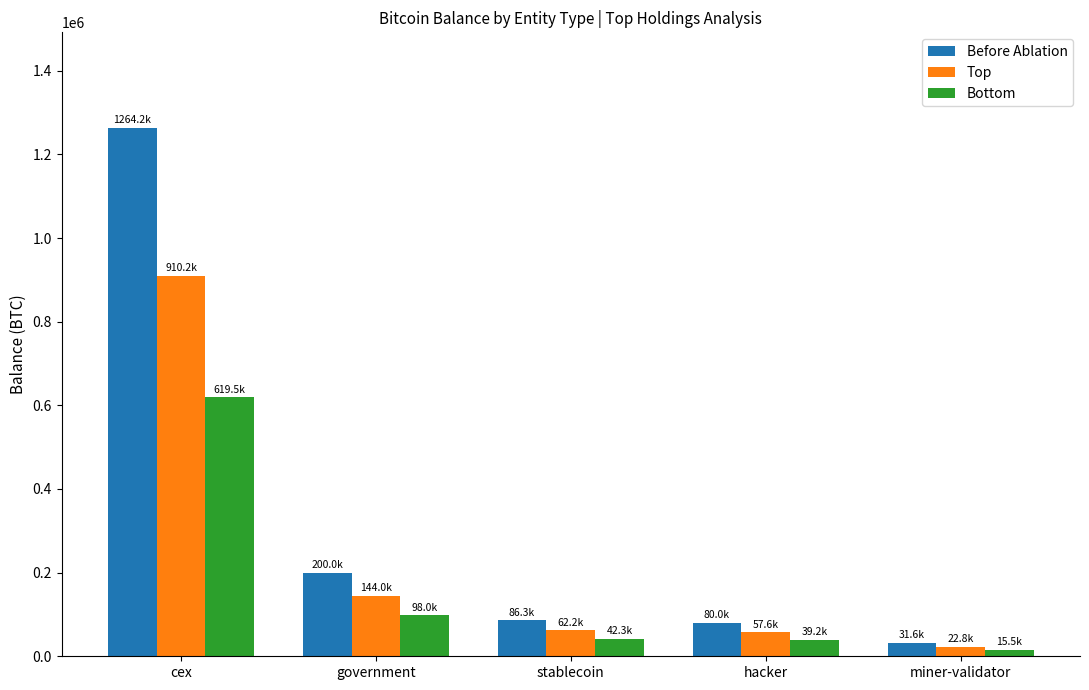

What is the average value of the Bottom series?

162889.5